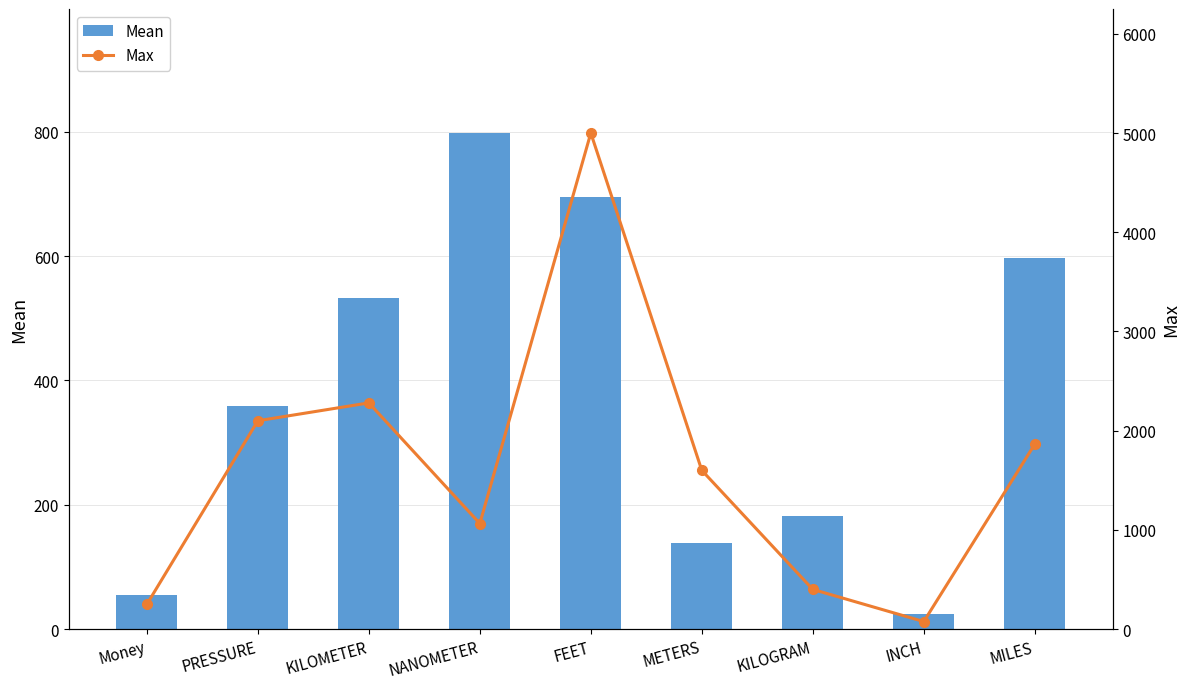

Does the chart contain stacked bars?

No